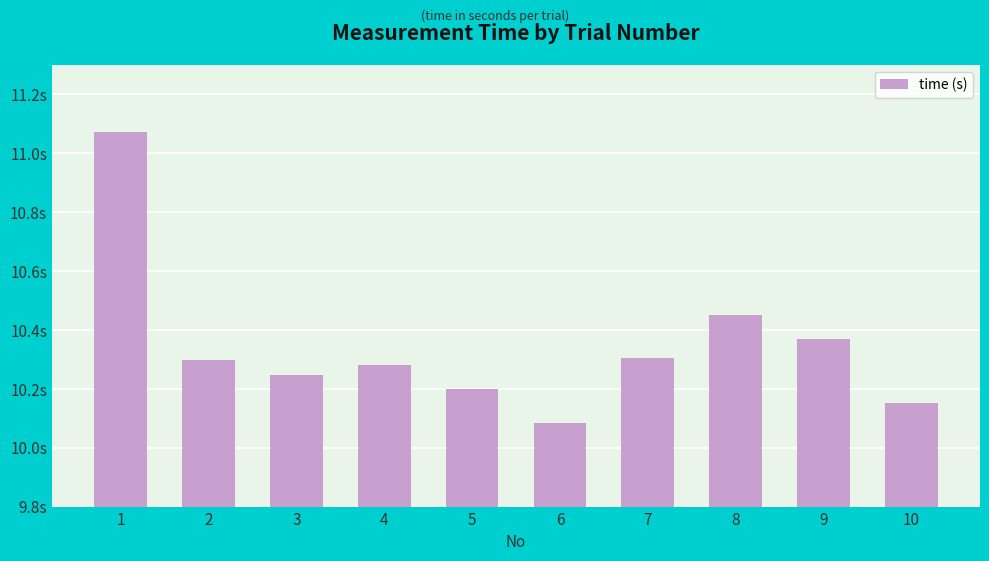

Are the bars horizontal?

No